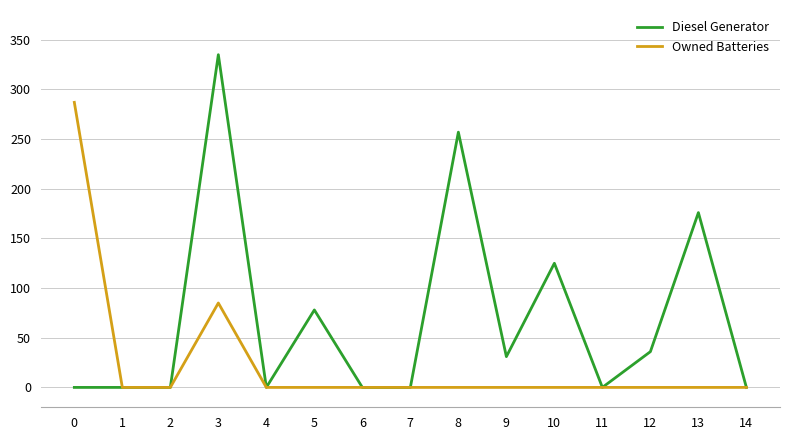

Rank the series by their average value, from lowest to highest.

Owned Batteries, Diesel Generator